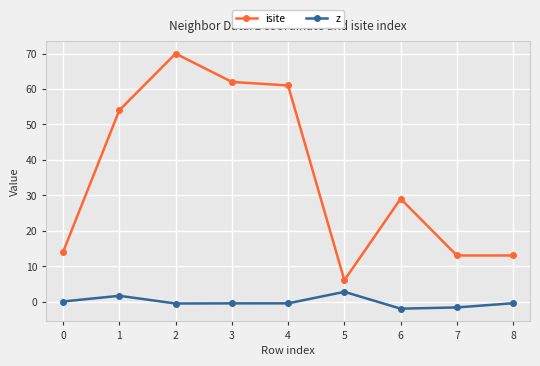

List the series in order of their overall mean, highest first.

isite, z